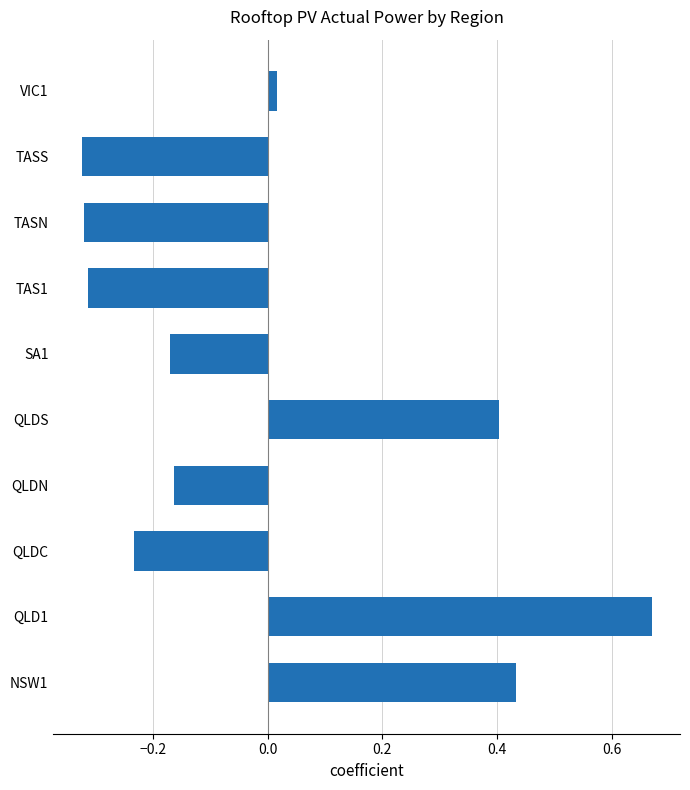

At which label is the value closest to 0?

VIC1